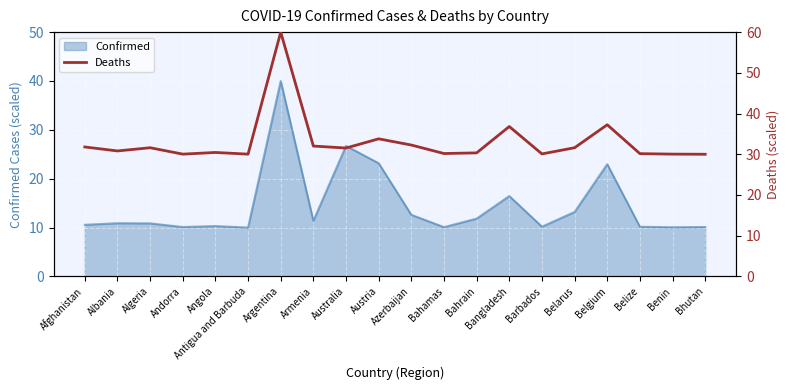

Does the chart display data point markers on the line(s)?

No